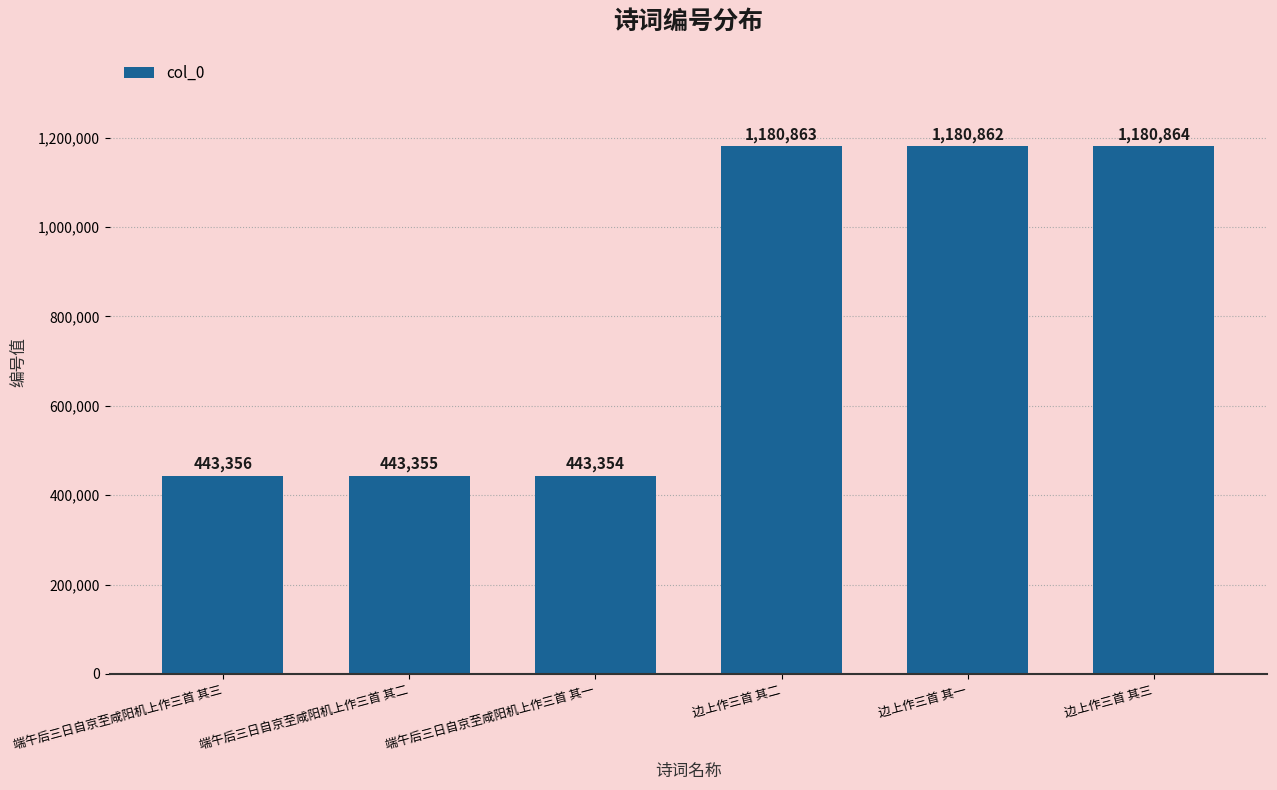

Rank the categories by value from highest to lowest.

边上作三首 其三, 边上作三首 其二, 边上作三首 其一, 端午后三日自京至咸阳机上作三首 其三, 端午后三日自京至咸阳机上作三首 其二, 端午后三日自京至咸阳机上作三首 其一